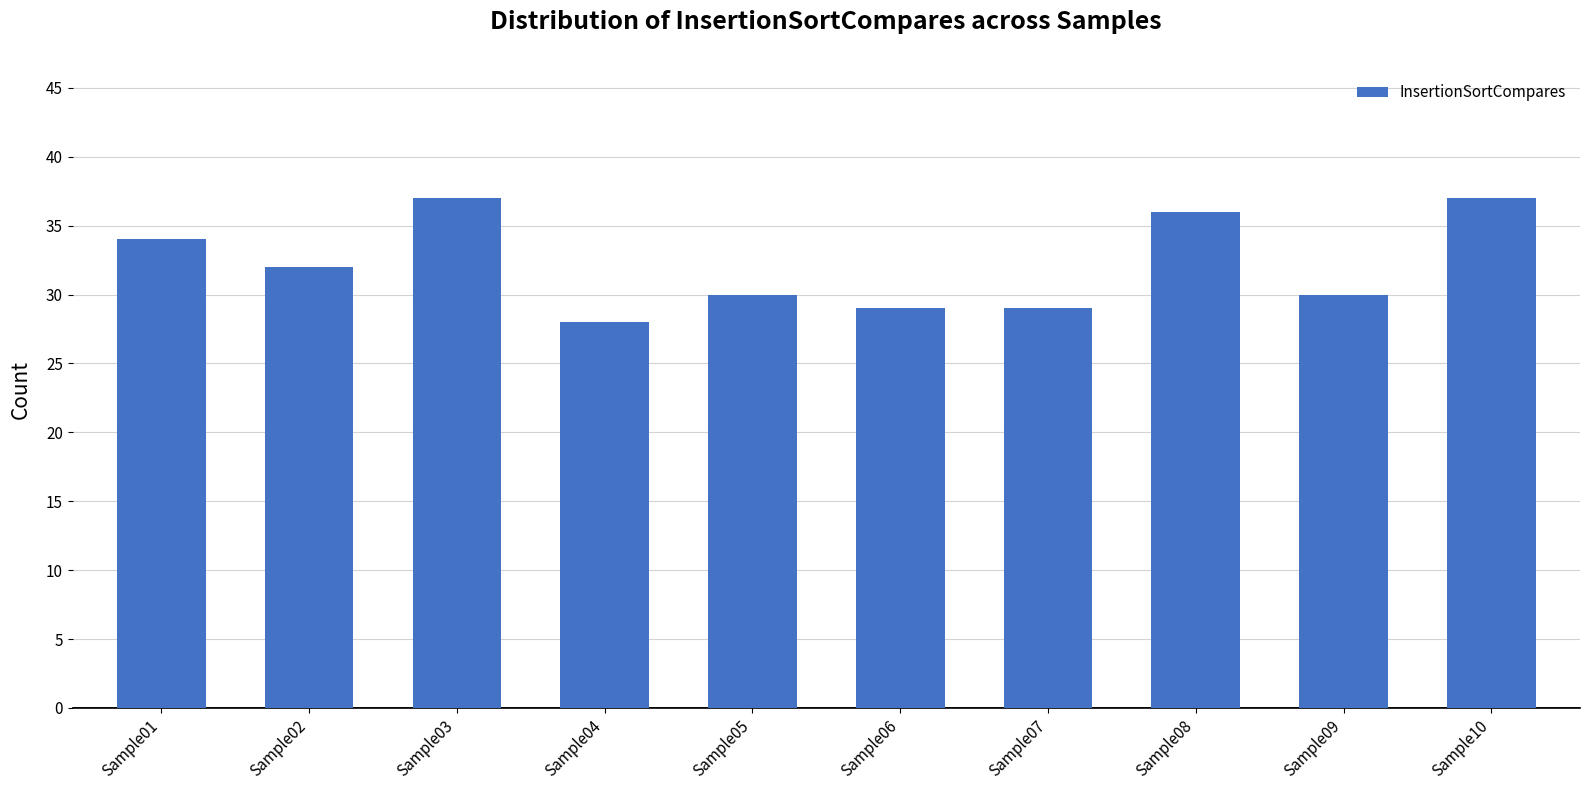

Reading right to left, transcribe all the data shown in this chart.

Sample10=37	Sample09=30	Sample08=36	Sample07=29	Sample06=29	Sample05=30	Sample04=28	Sample03=37	Sample02=32	Sample01=34